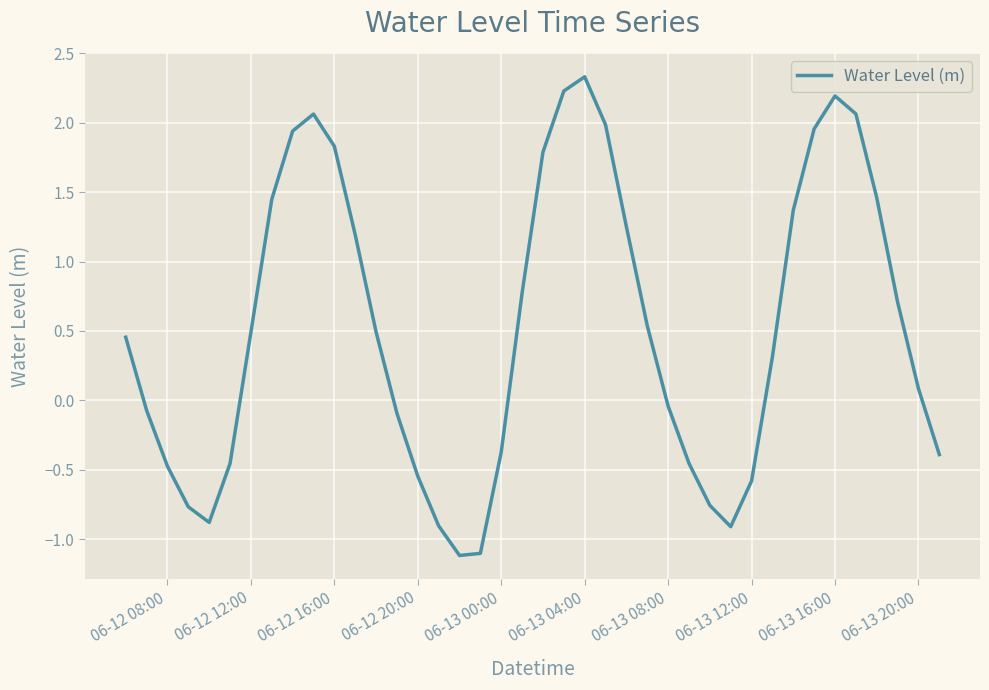

How many interior local valleys (lower than both neighbors) does the data have?

3